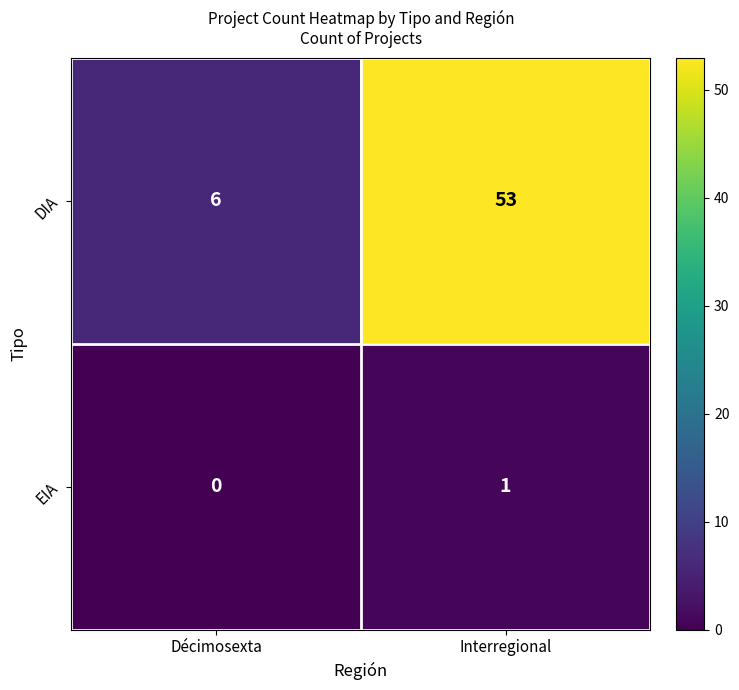

What is the average value of the DIA series?

30